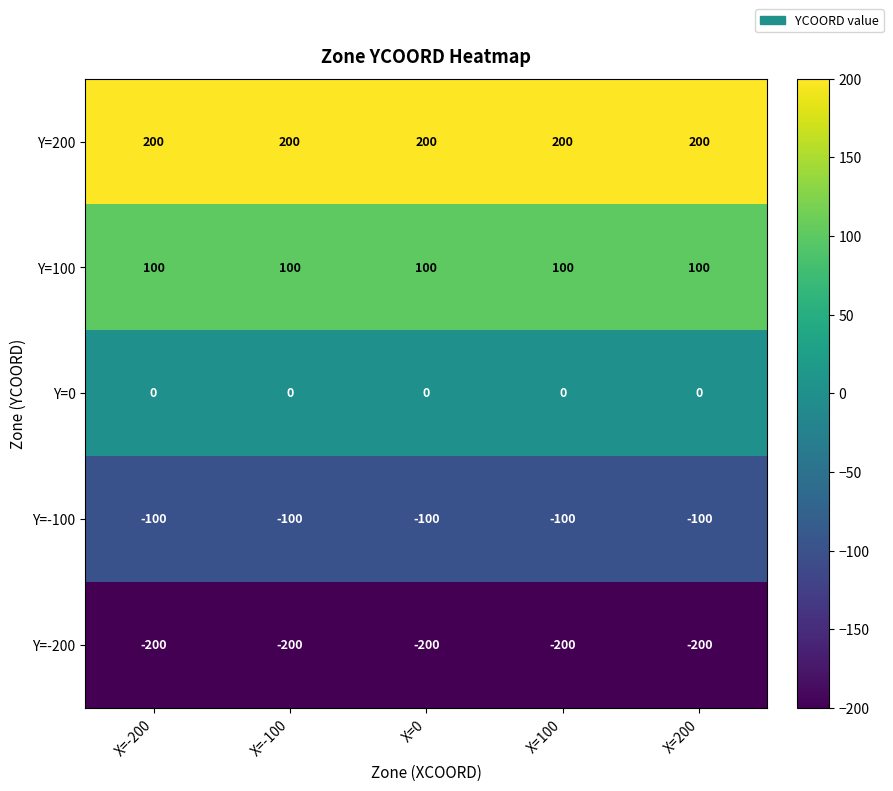

What is the greatest value displayed?

200